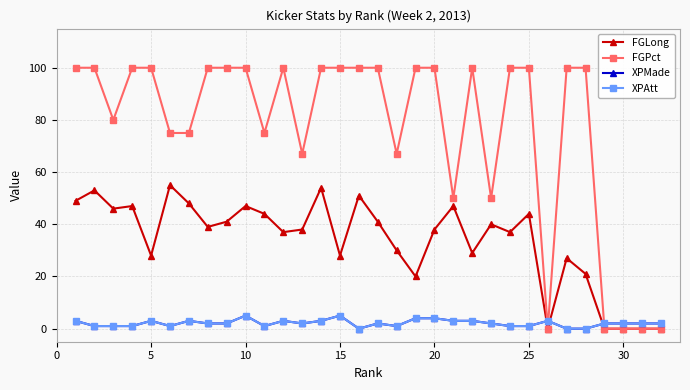

Which series has the widest spread of values?

FGPct